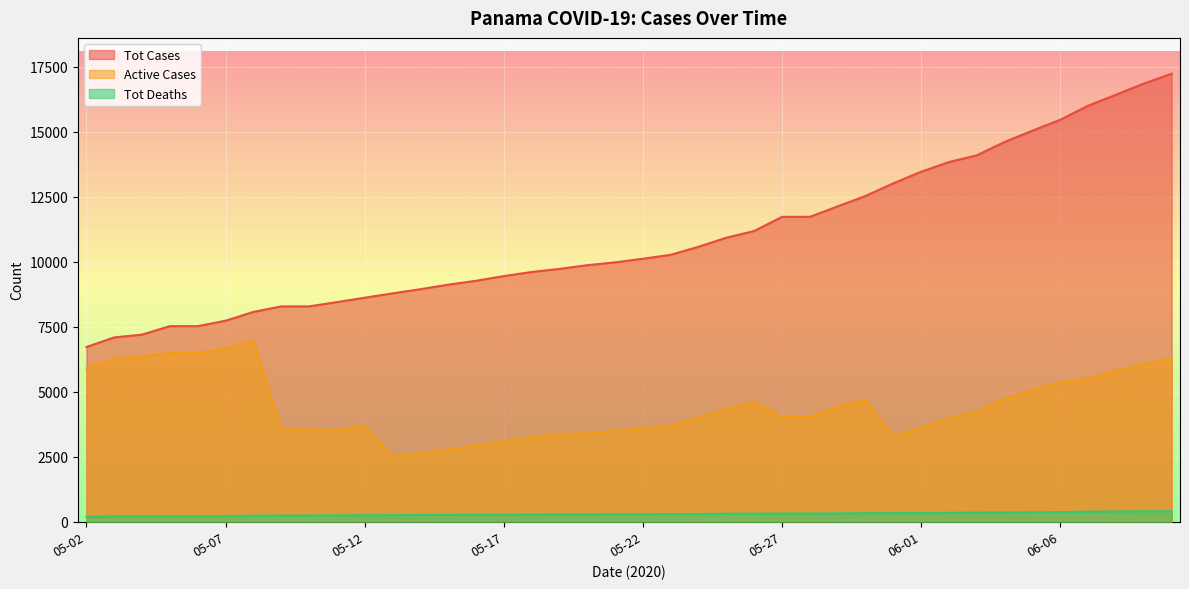

At which label does Active Cases first exceed 4034?

05-02